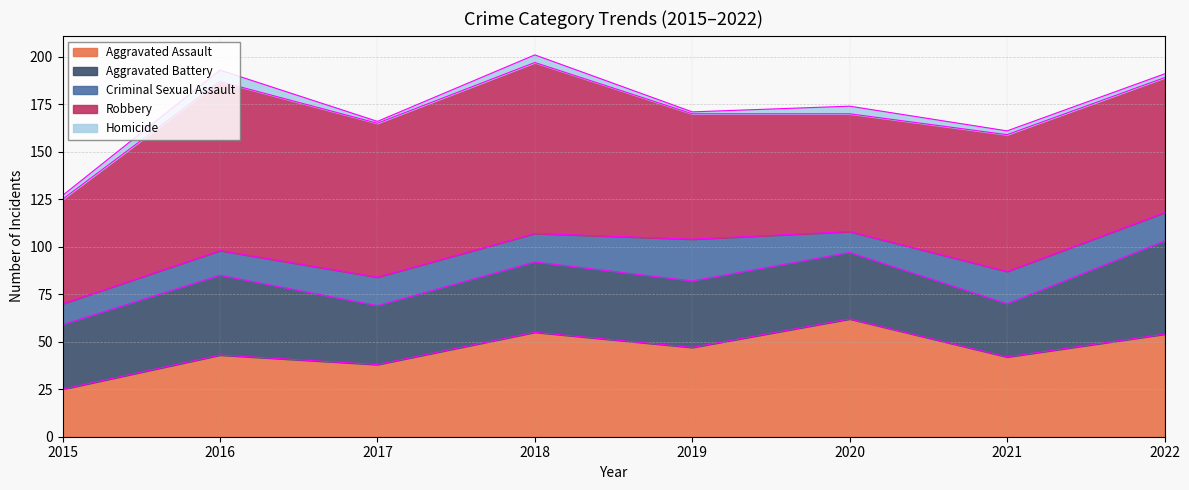

True or false: Aggravated Battery and Homicide intersect in this chart.

False